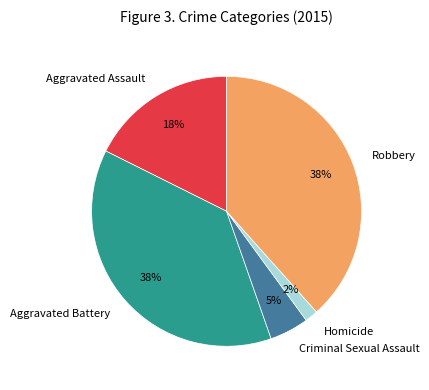

How many segments does this pie chart have?

5